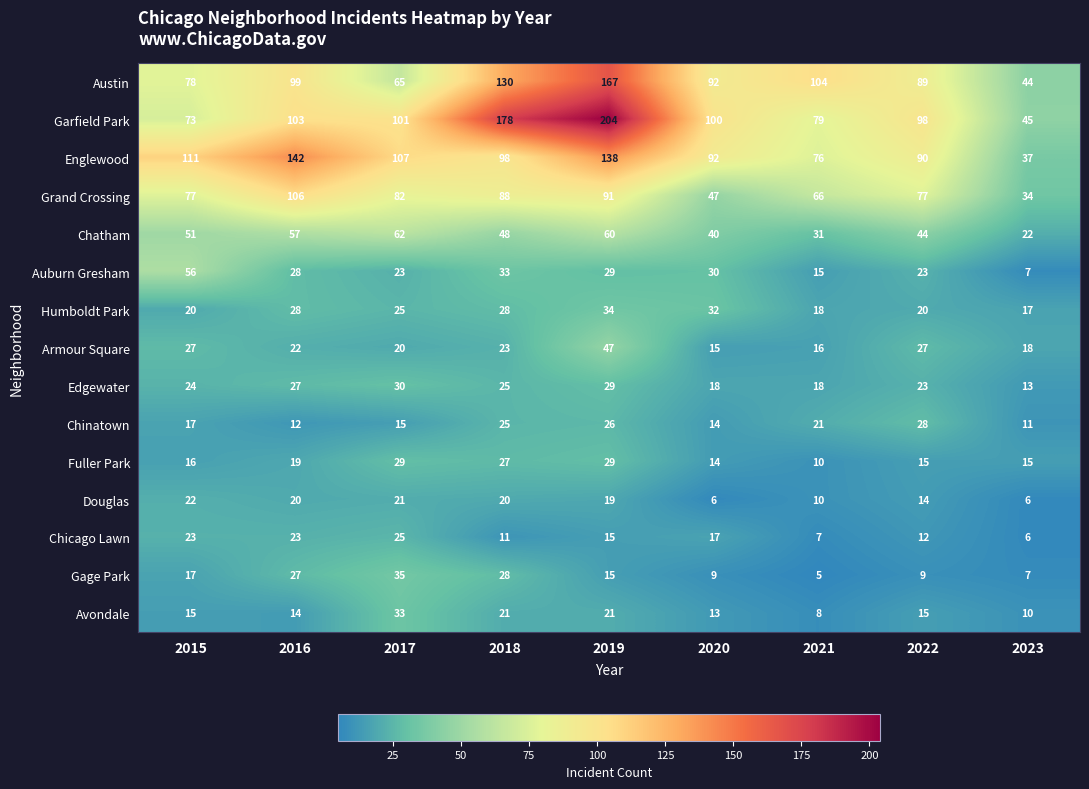

List the series in order of their peak value, highest first.

Garfield Park, Austin, Englewood, Grand Crossing, Chatham, Auburn Gresham, Armour Square, Gage Park, Humboldt Park, Avondale, Edgewater, Fuller Park, Chinatown, Chicago Lawn, Douglas